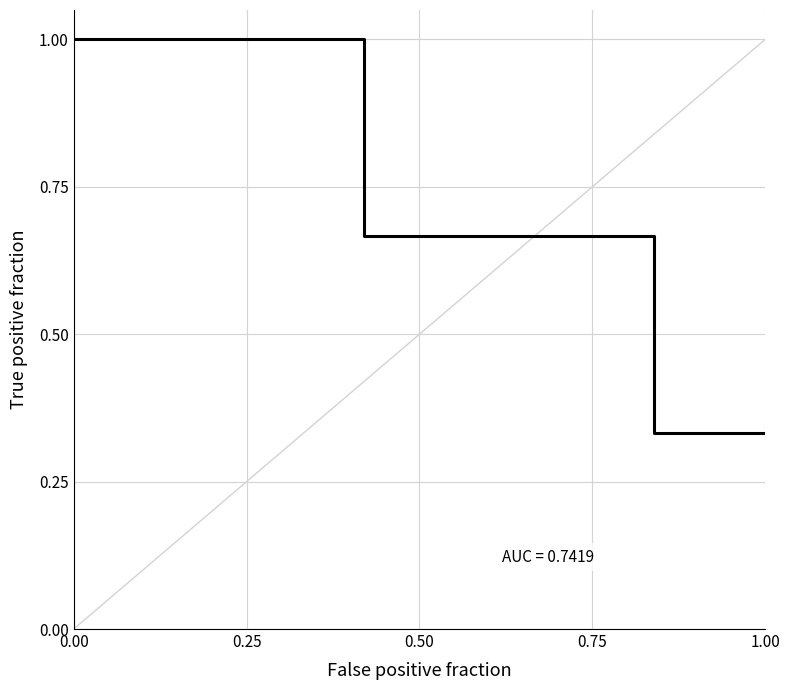

Does the chart have visible grid lines?

Yes